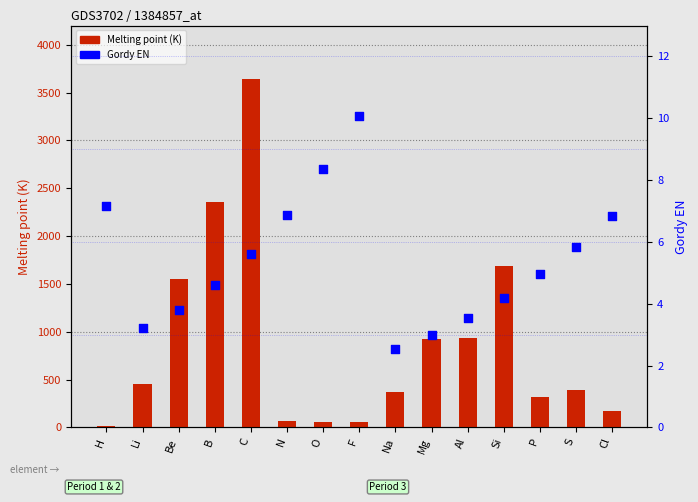

At how many categories does at least one series exceed 3128?

1